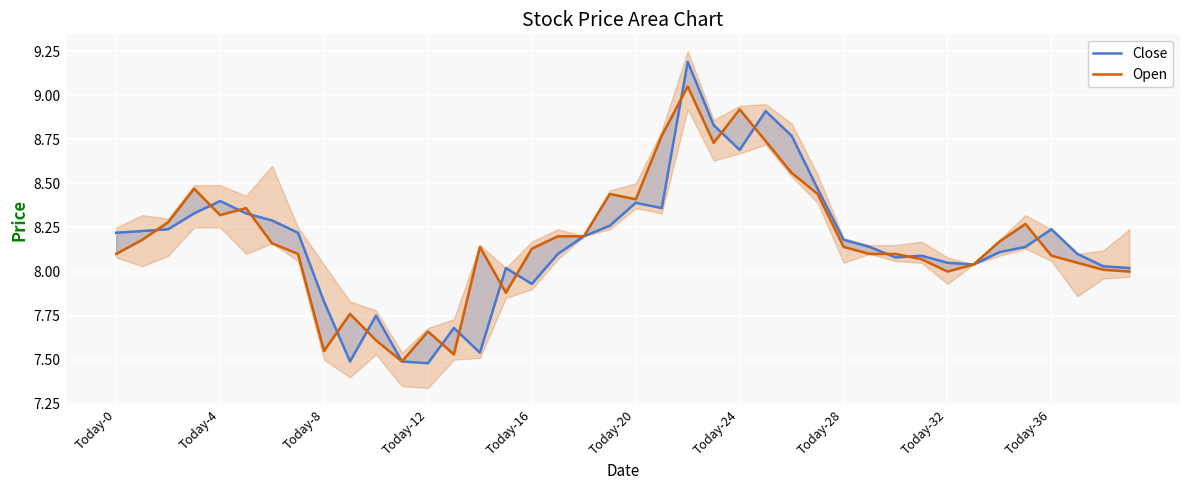

Is it true that Close equals 2.2 at Today-4?

False